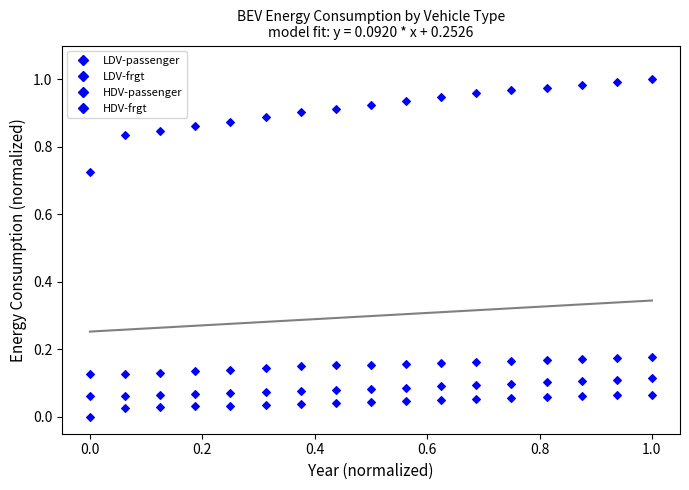

Count the number of points in this scatter plot.

68